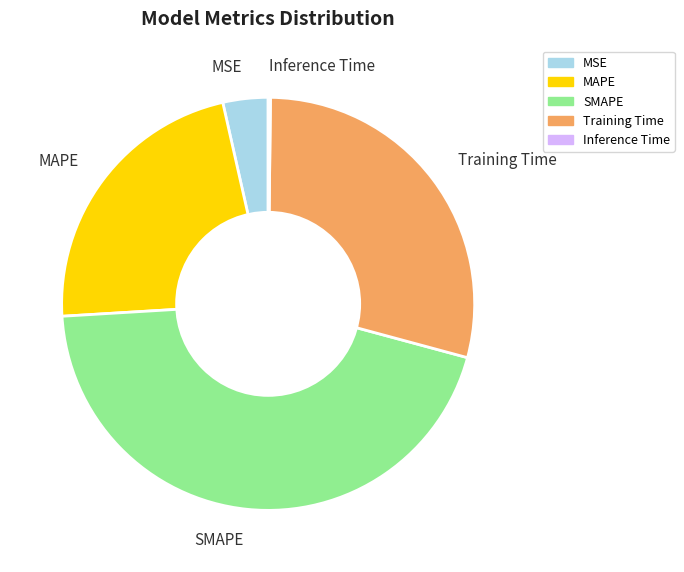

Does SMAPE represent more than half of the total?

No